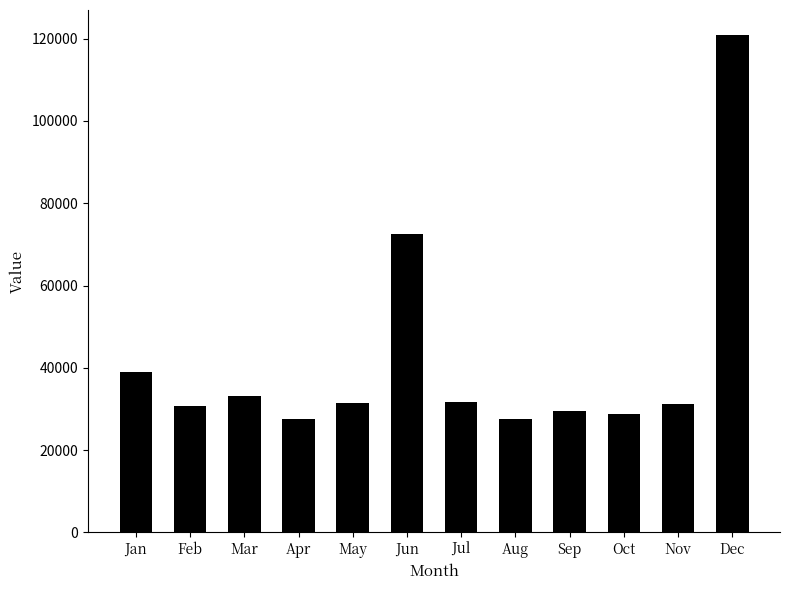

Between Dec and Jan, which is larger?

Dec